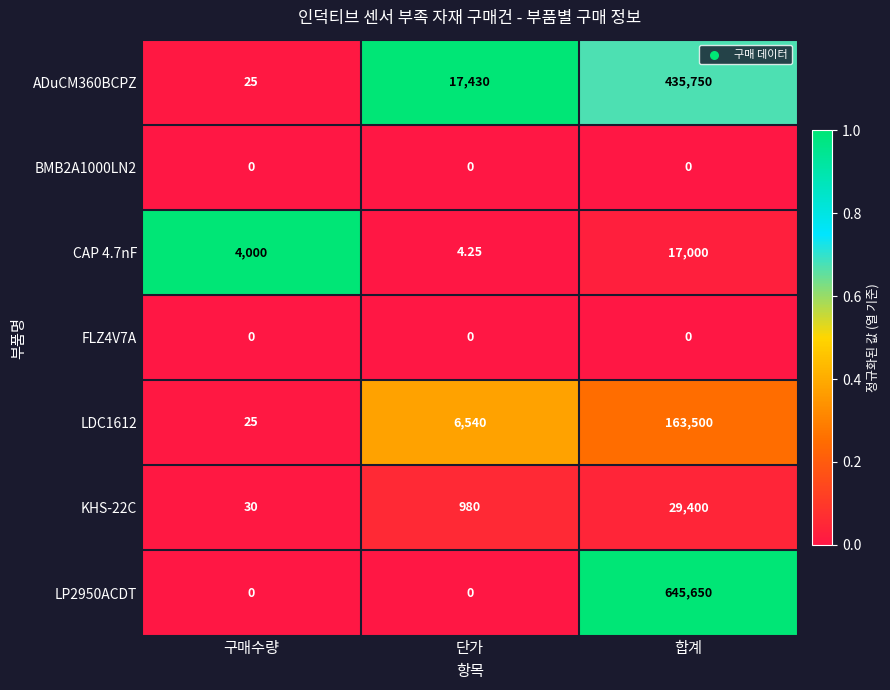

At which label is KHS-22C closest to 14715?

단가